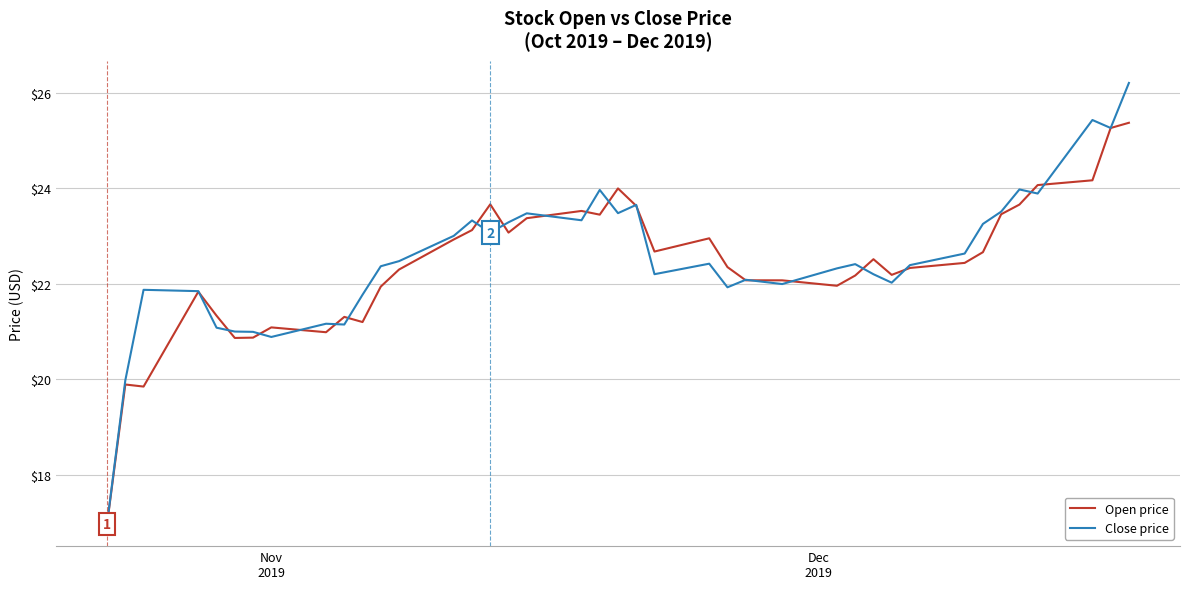

Which series has the largest range (max minus min)?

Close price